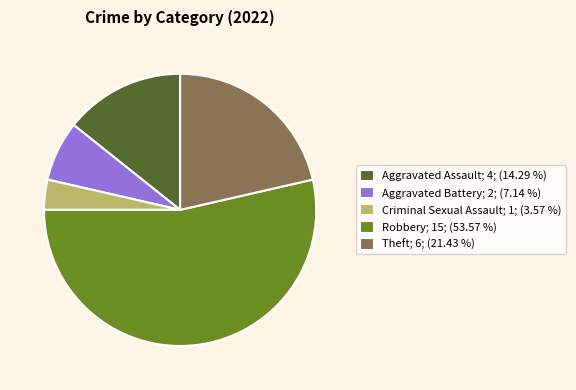

Between Criminal Sexual Assault and Theft, which is larger?

Theft